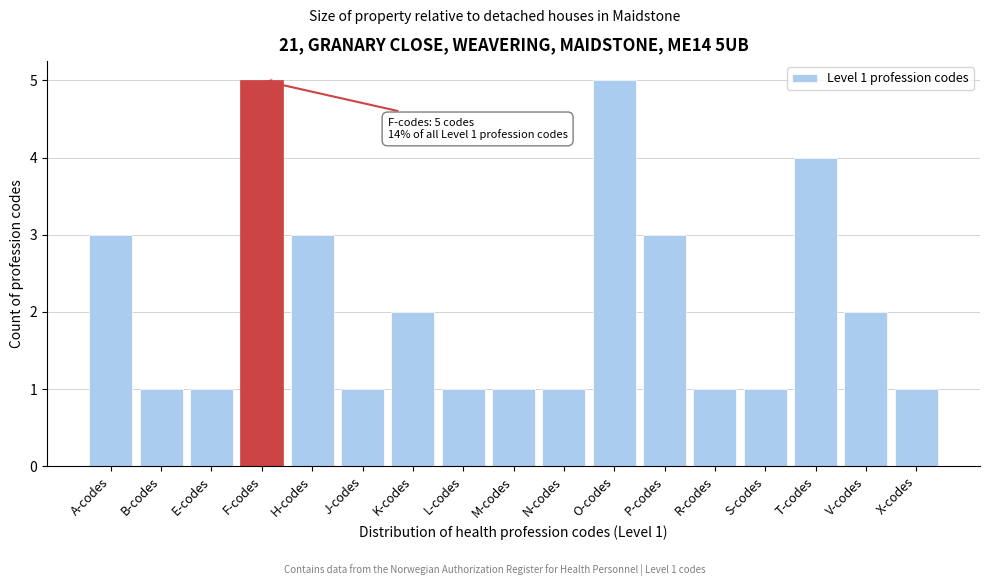

Reading left to right, what are all the values shown in this chart?

3	1	1	5	3	1	2	1	1	1	5	3	1	1	4	2	1